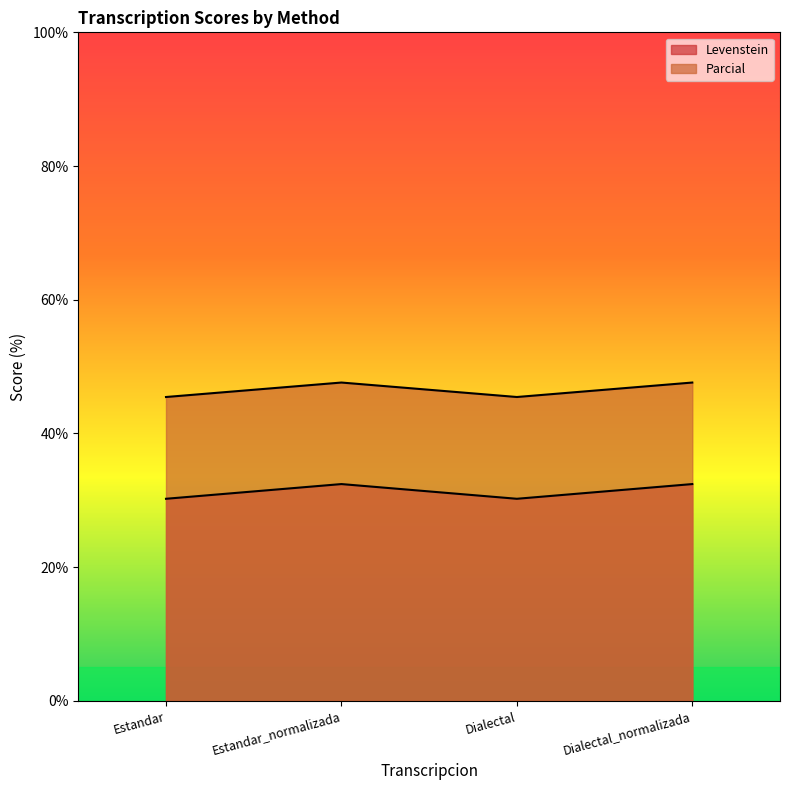

Reading left to right, what are all the values shown in this chart?

Levenstein: Estandar=45.5	Estandar_normalizada=47.6	Dialectal=45.5	Dialectal_normalizada=47.6
Parcial: Estandar=30.2	Estandar_normalizada=32.4	Dialectal=30.2	Dialectal_normalizada=32.4